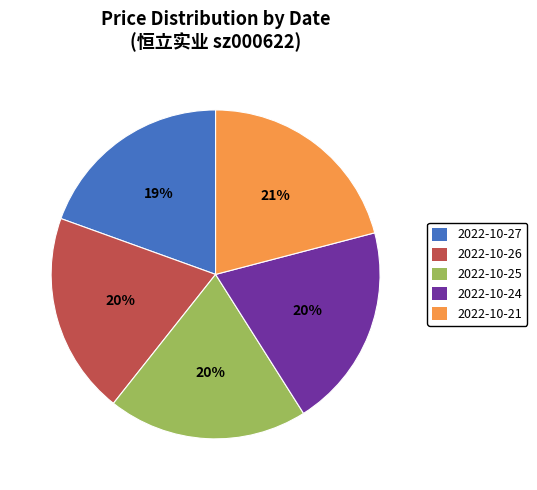

Which category has the biggest portion of the pie?

2022-10-21